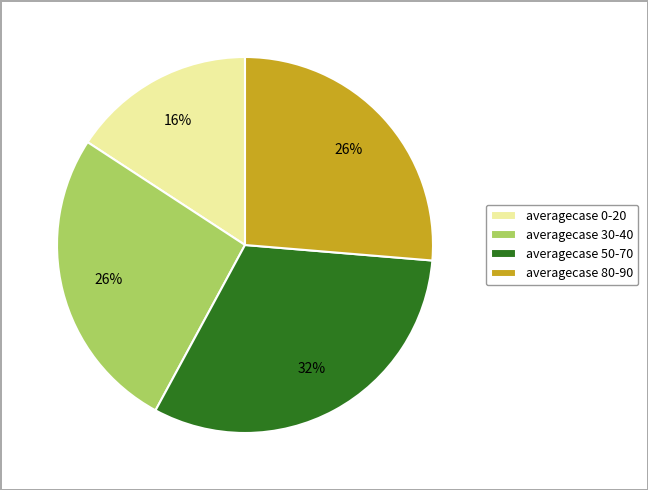

Is it true that averagecase 30-40 is 26% of the pie?

True